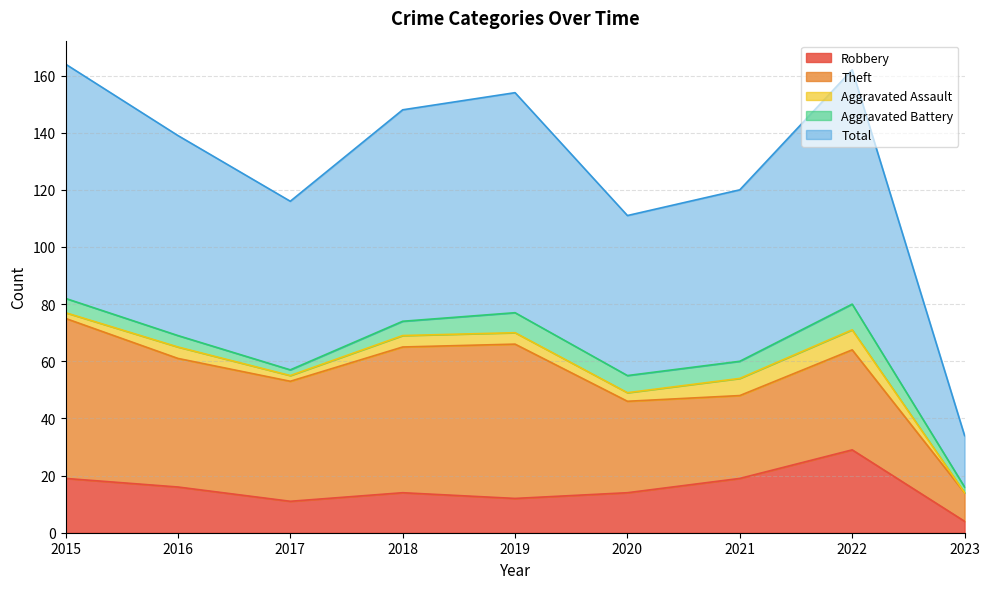

The Theft series shows 35 at 2022. True or false?

True